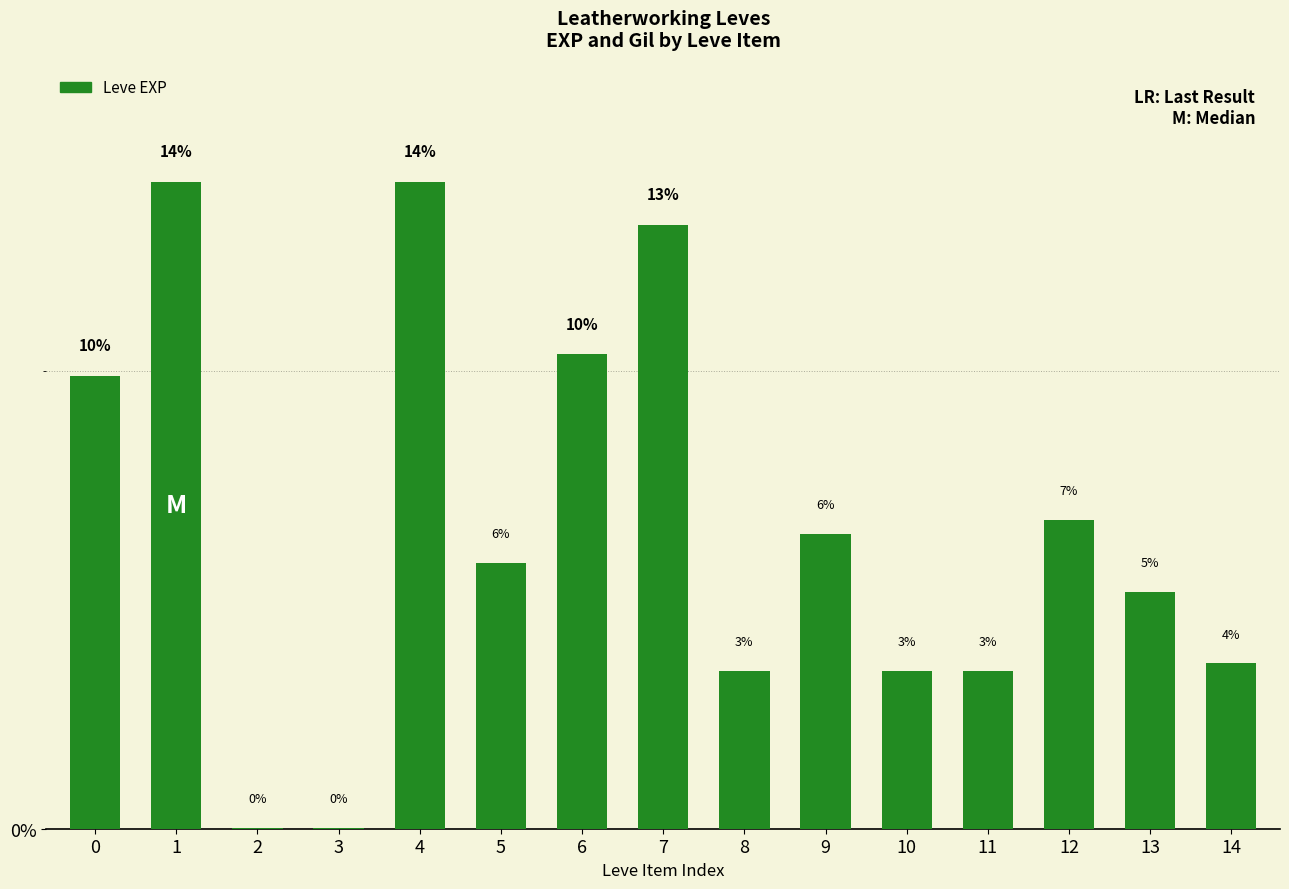

Are the bars horizontal?

No